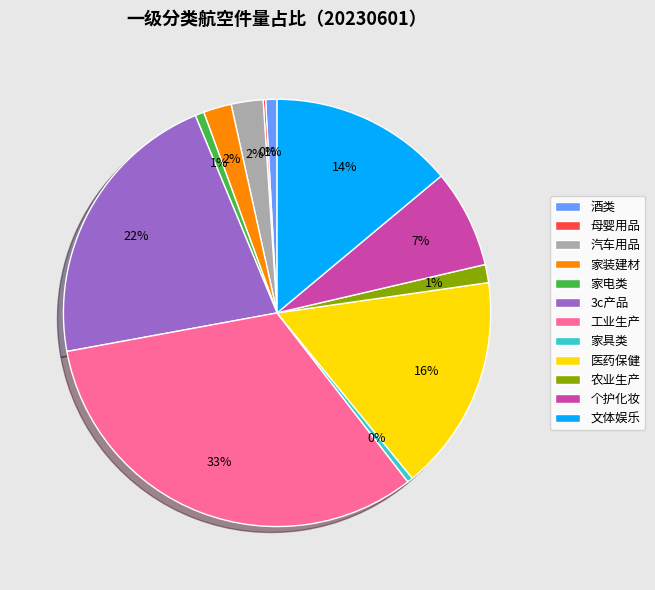

The 个护化妆 slice represents 7% of the pie. True or false?

True